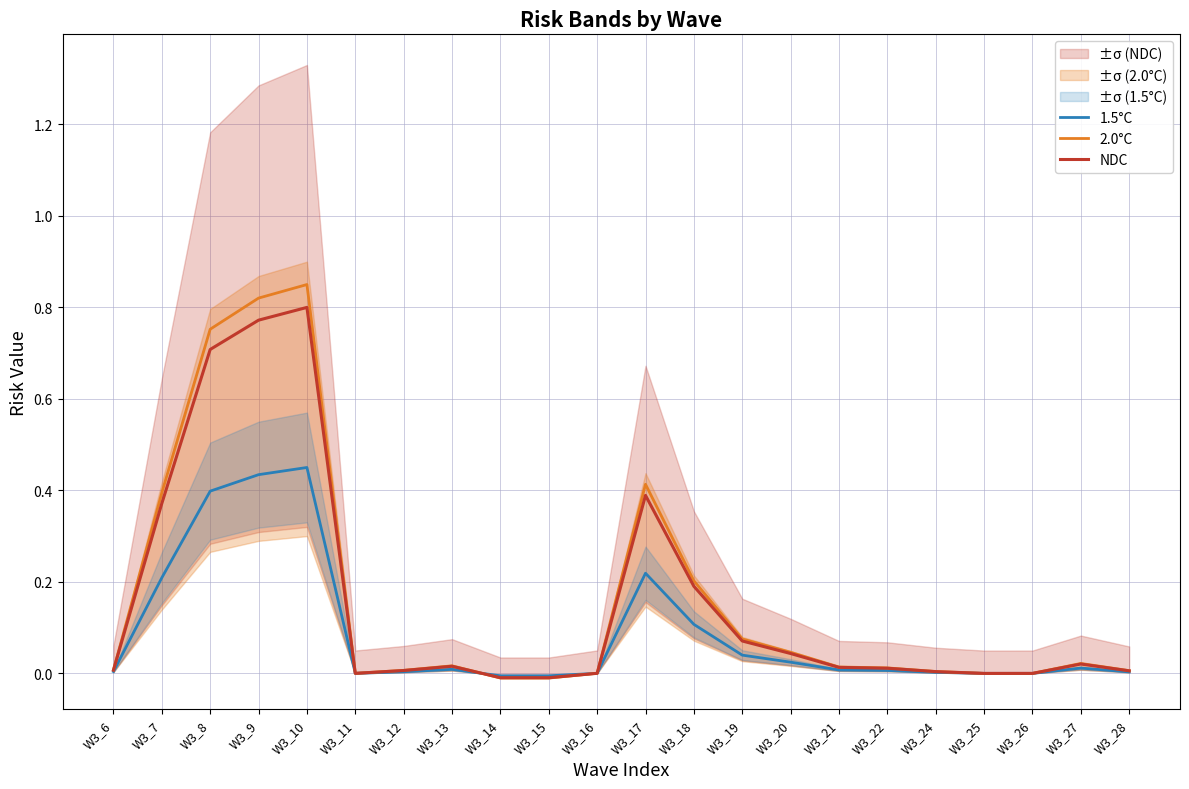

At how many categories does at least one series exceed 0?

16